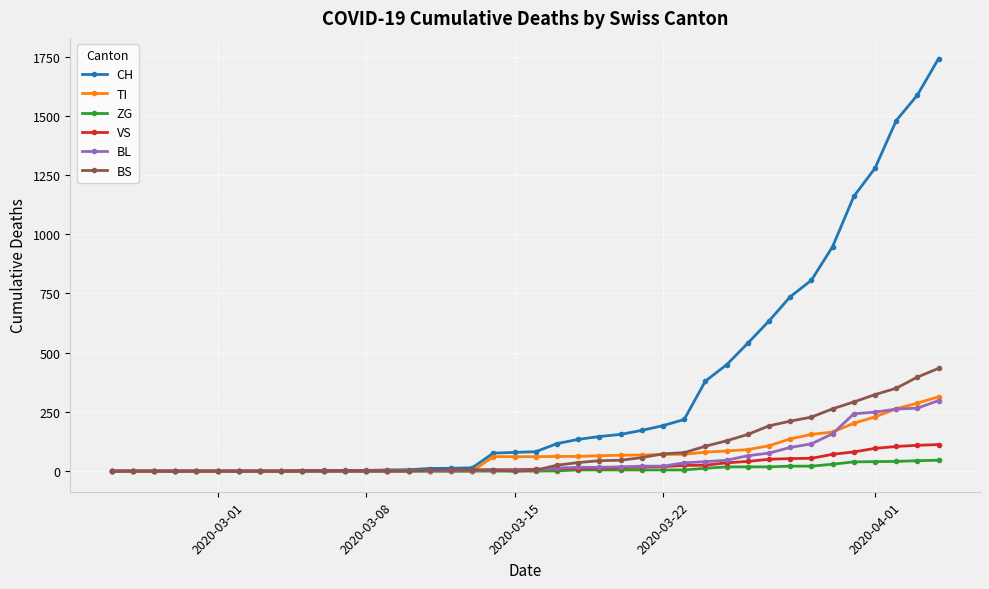

What is the value of the CH point at the 17th from the left?

12